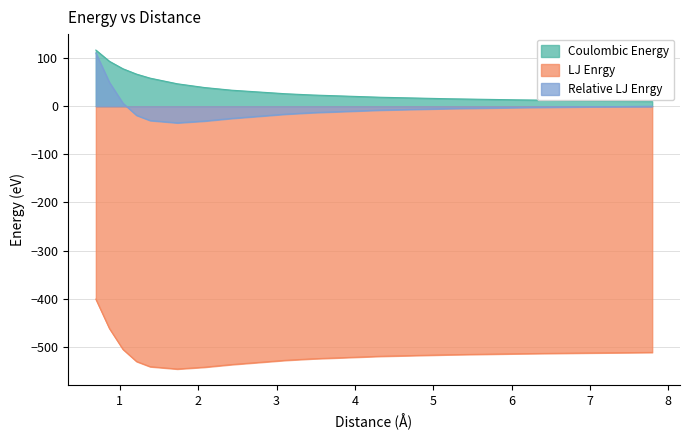

What is the minimum value shown in the chart?

-546.0